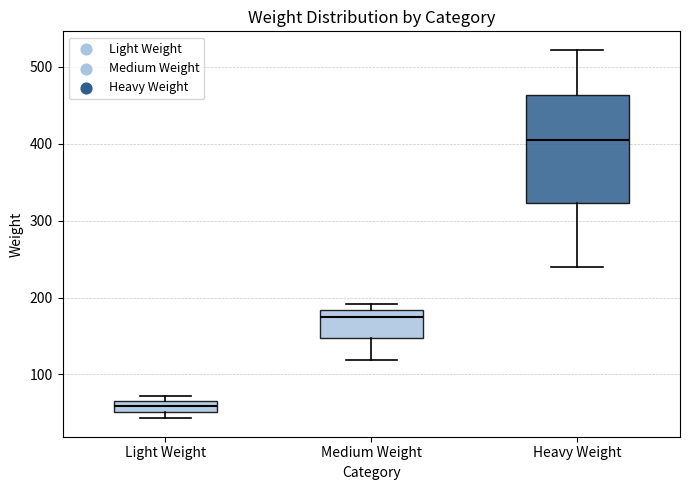

Where is the lower edge of the box for Light Weight on the y-axis? The values are not printed on the chart, so give them approximately, as read against the axis.

50